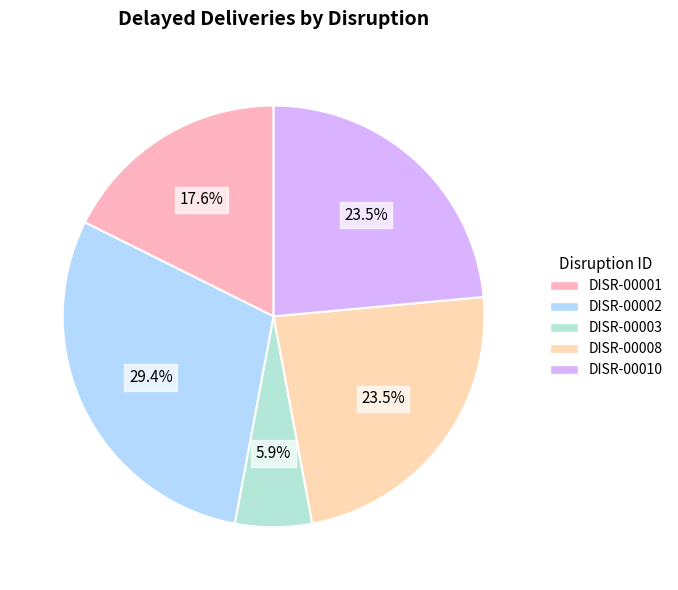

Approximately how many times larger is the value at DISR-00008 compared to DISR-00002?

0.8